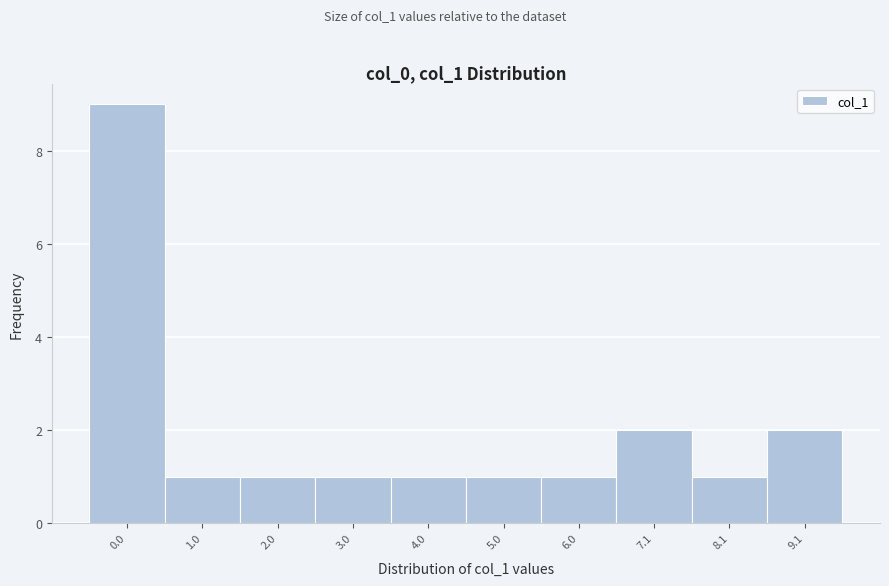

Reading right to left, transcribe all the data shown in this chart.

9.1=2	8.1=1	7.1=2	6.0=1	5.0=1	4.0=1	3.0=1	2.0=1	1.0=1	0.0=9